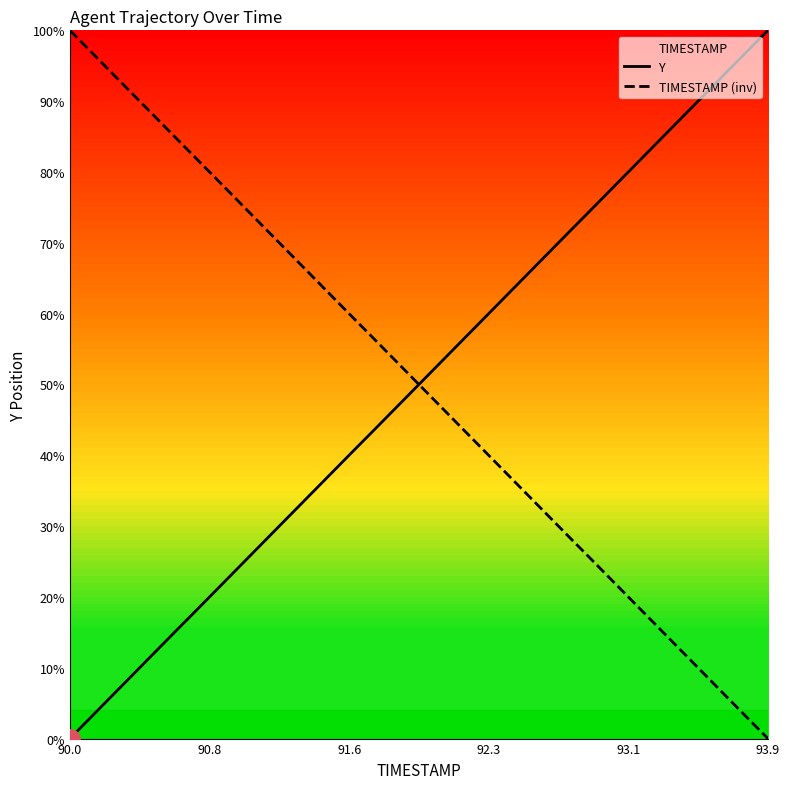

Is this an area chart (filled region under the line)?

No